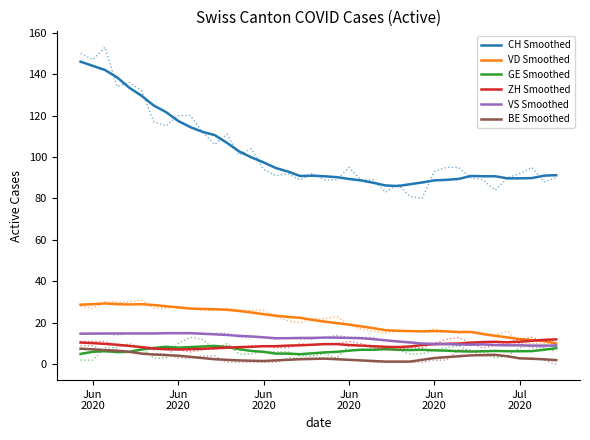

What is the maximum value shown in the chart?

153.0